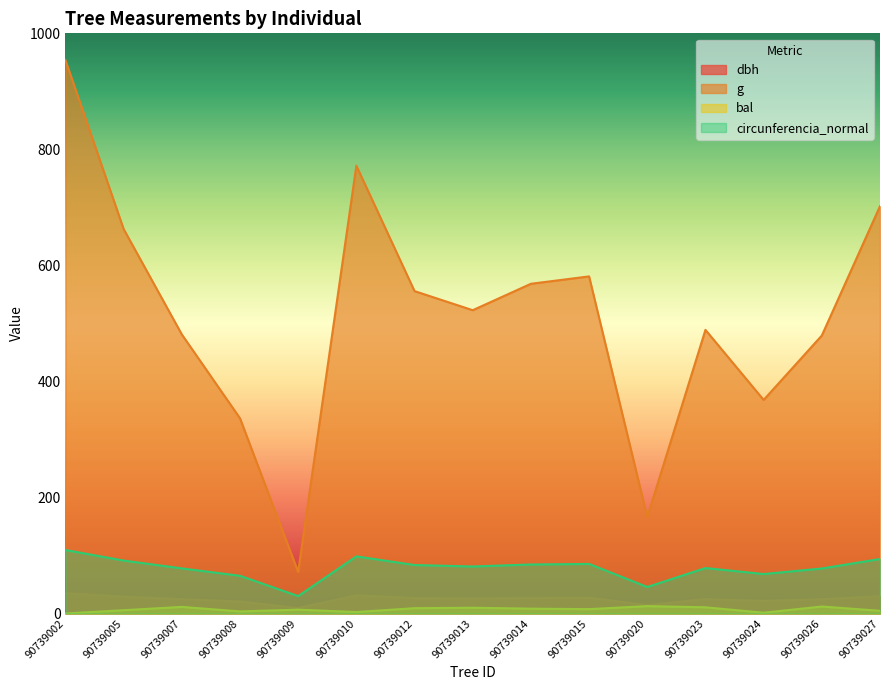

Is it true that g equals 479.2 at 90739026?

True